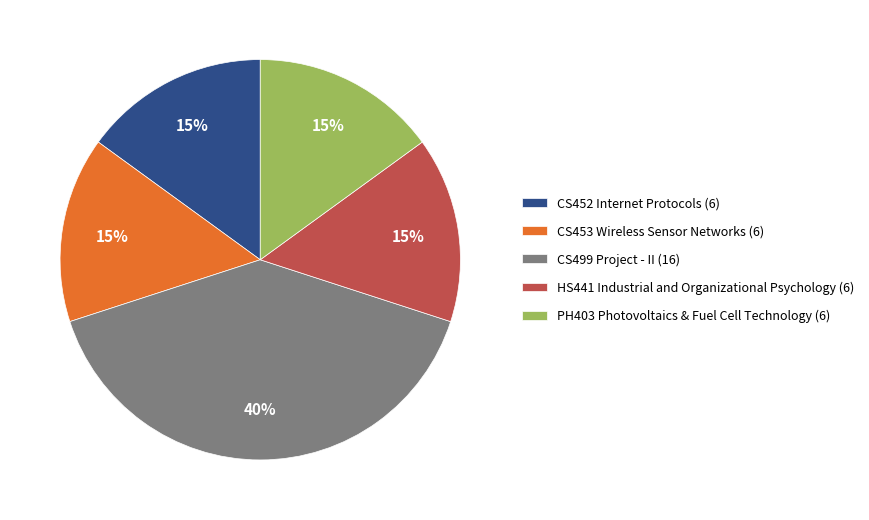

Count the number of slices in the pie.

5